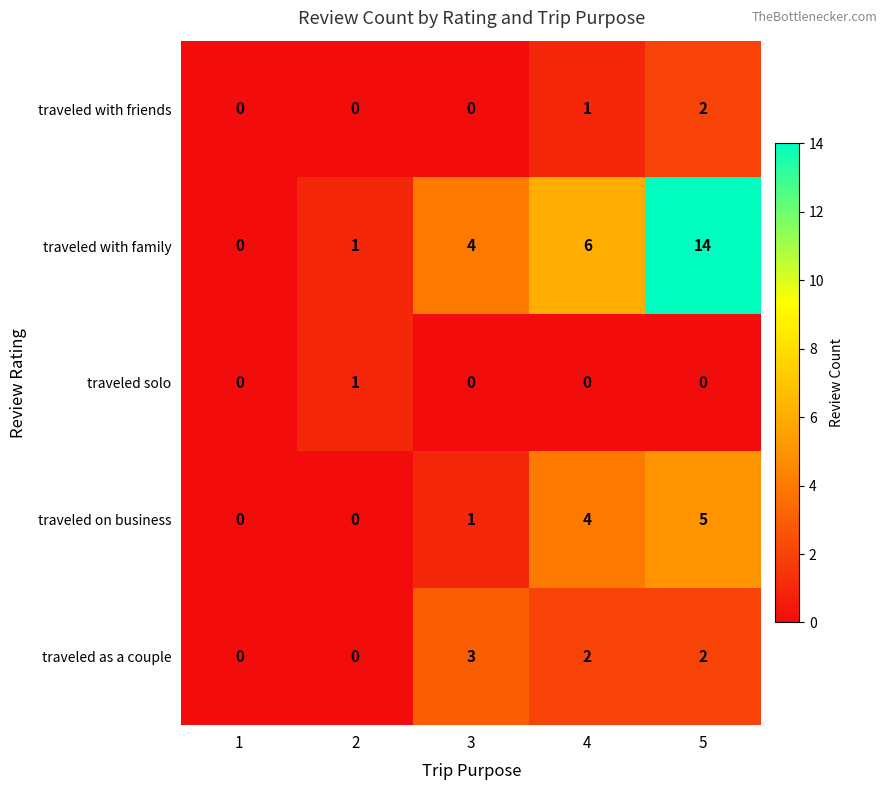

Reading left to right, list all the values displayed in this chart.

traveled with friends: 1=0	2=0	3=0	4=1	5=2
traveled with family: 1=0	2=1	3=4	4=6	5=14
traveled solo: 1=0	2=1	3=0	4=0	5=0
traveled on business: 1=0	2=0	3=1	4=4	5=5
traveled as a couple: 1=0	2=0	3=3	4=2	5=2